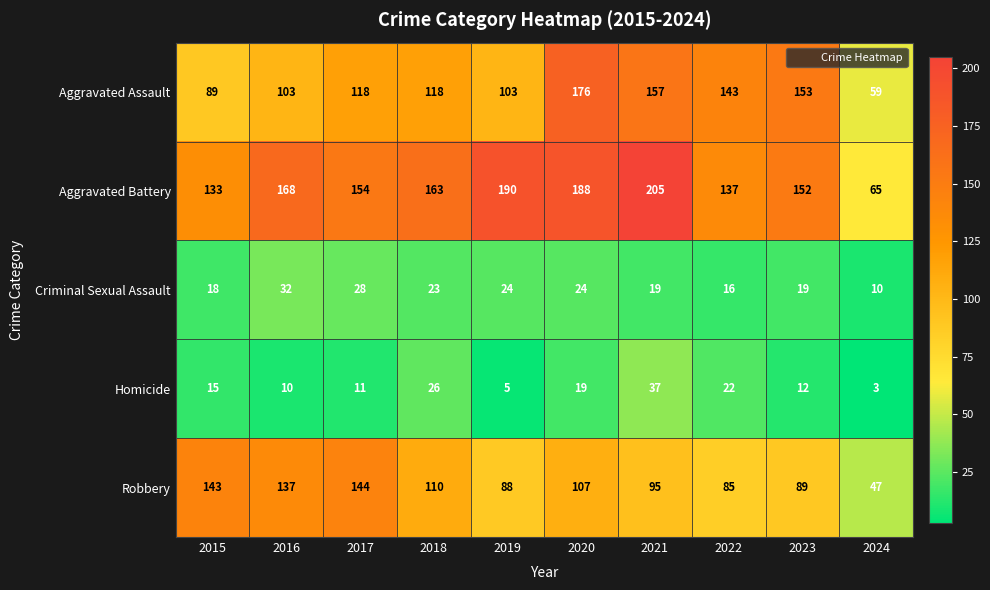

What is the smallest value displayed?

3